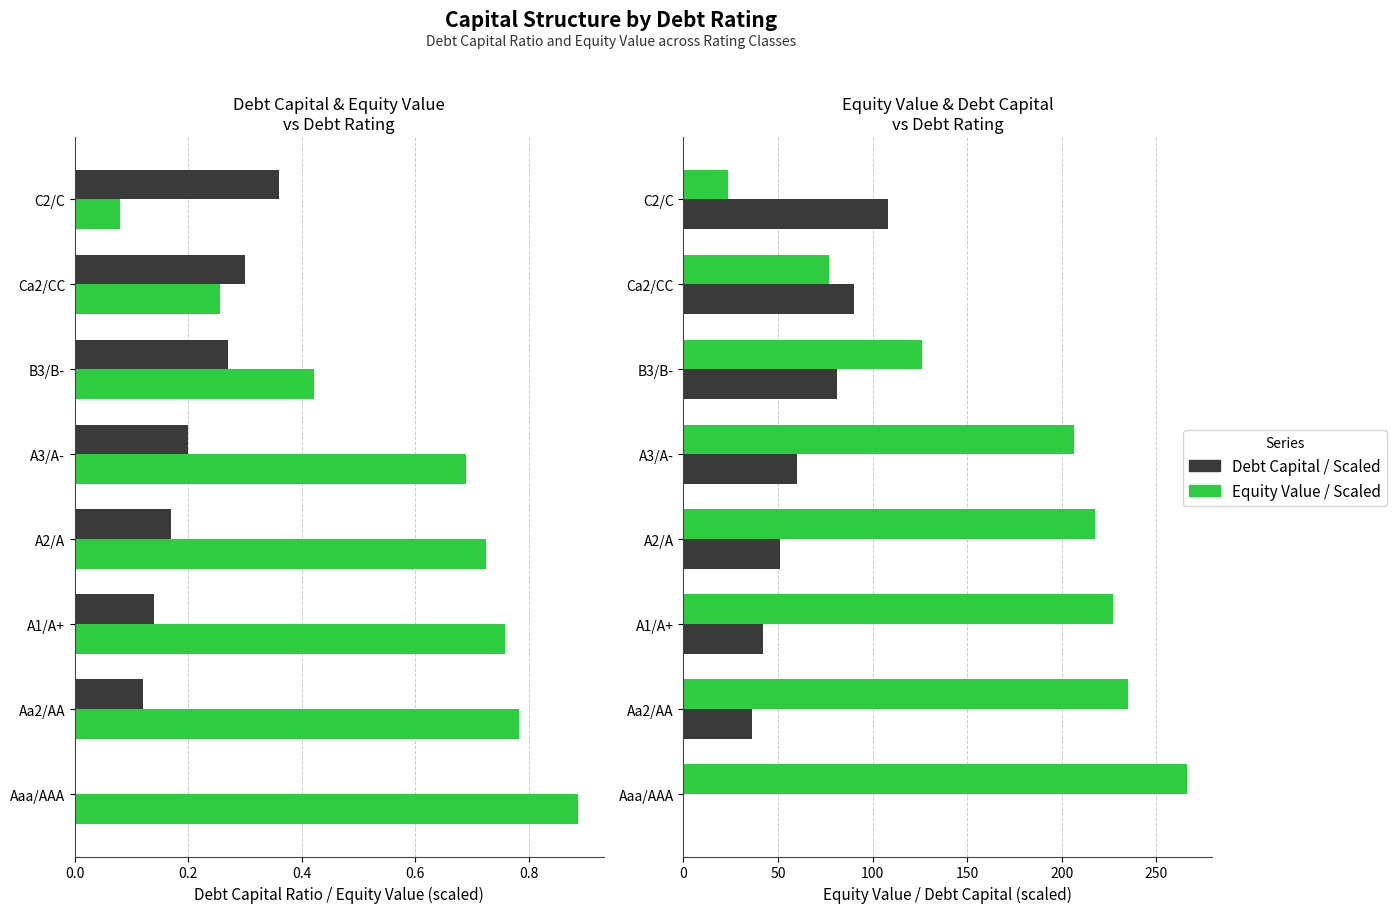

How many values in debt_capital (scaled ×300) are above zero?

7